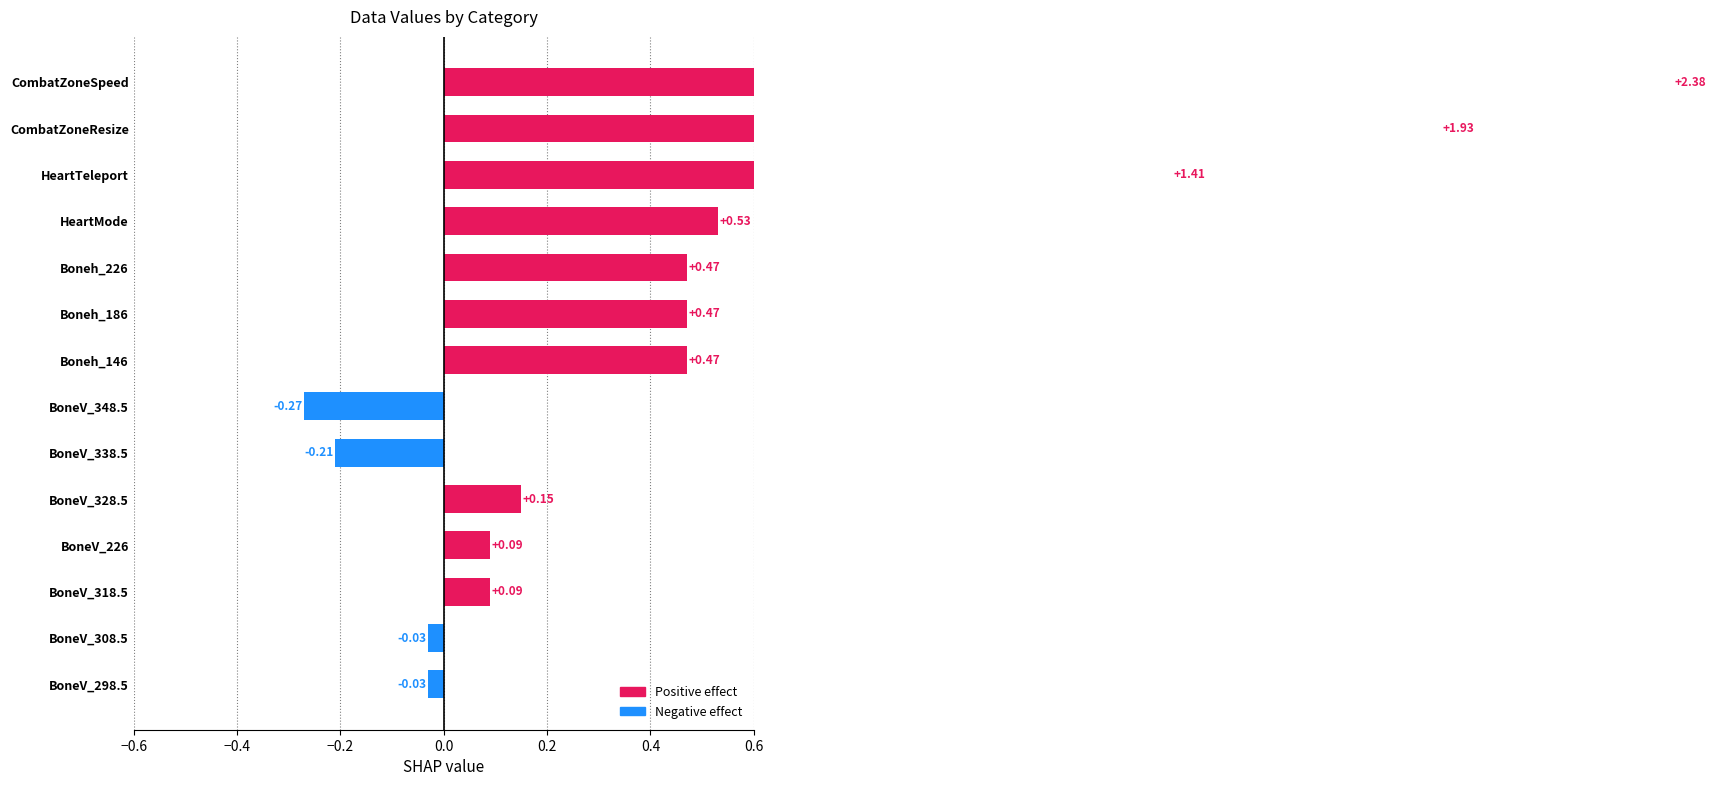

Reading left to right, list all the values displayed in this chart.

-0.0	-0.0	0.1	0.1	0.1	-0.2	-0.3	0.5	0.5	0.5	0.5	1.4	1.9	2.4